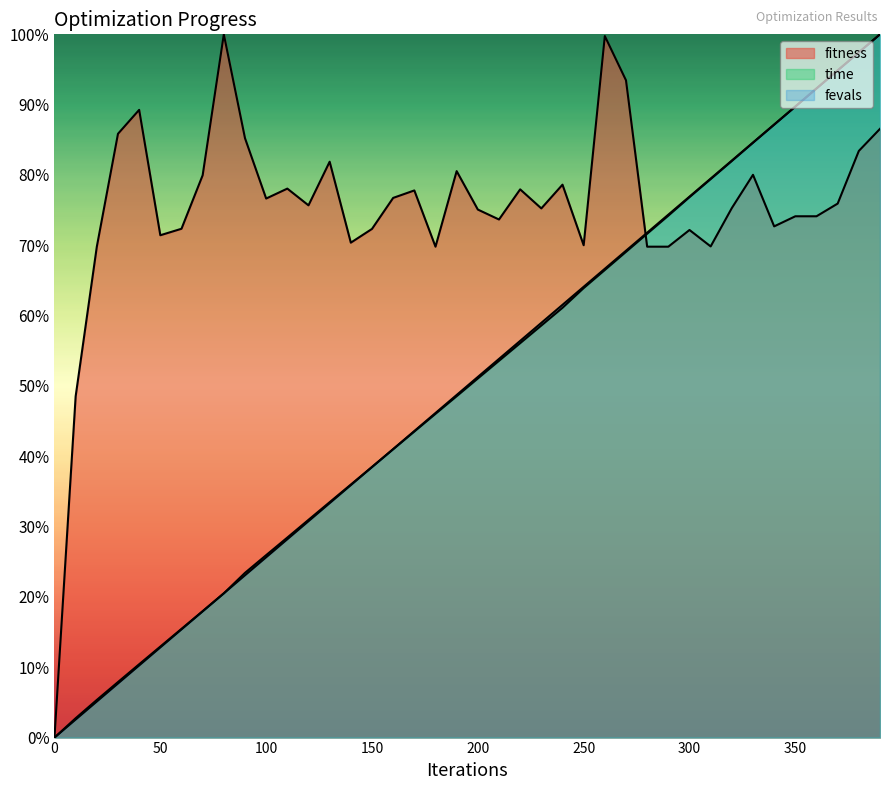

What is the greatest value displayed?

1.0